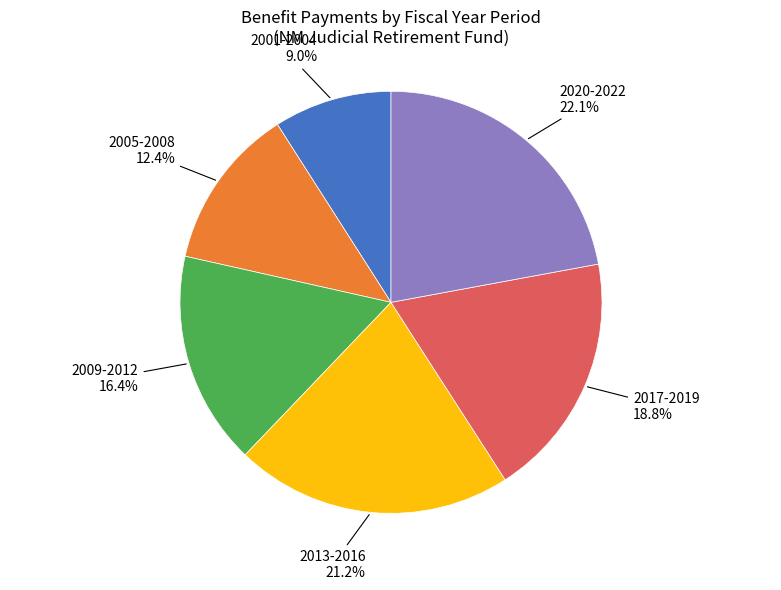

Does any single category account for the majority?

No